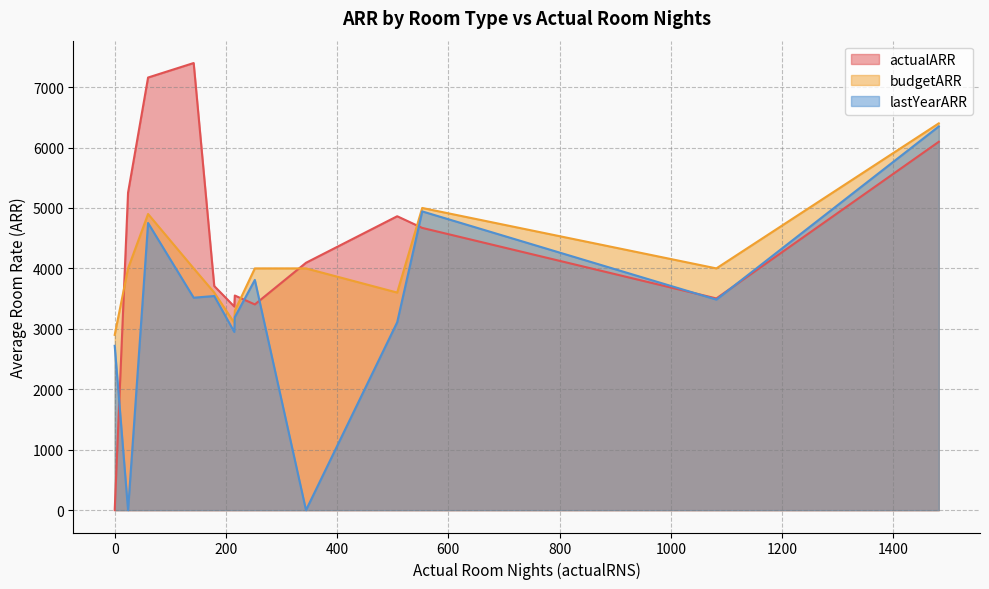

True or false: actualARR and lastYearARR intersect in this chart.

True